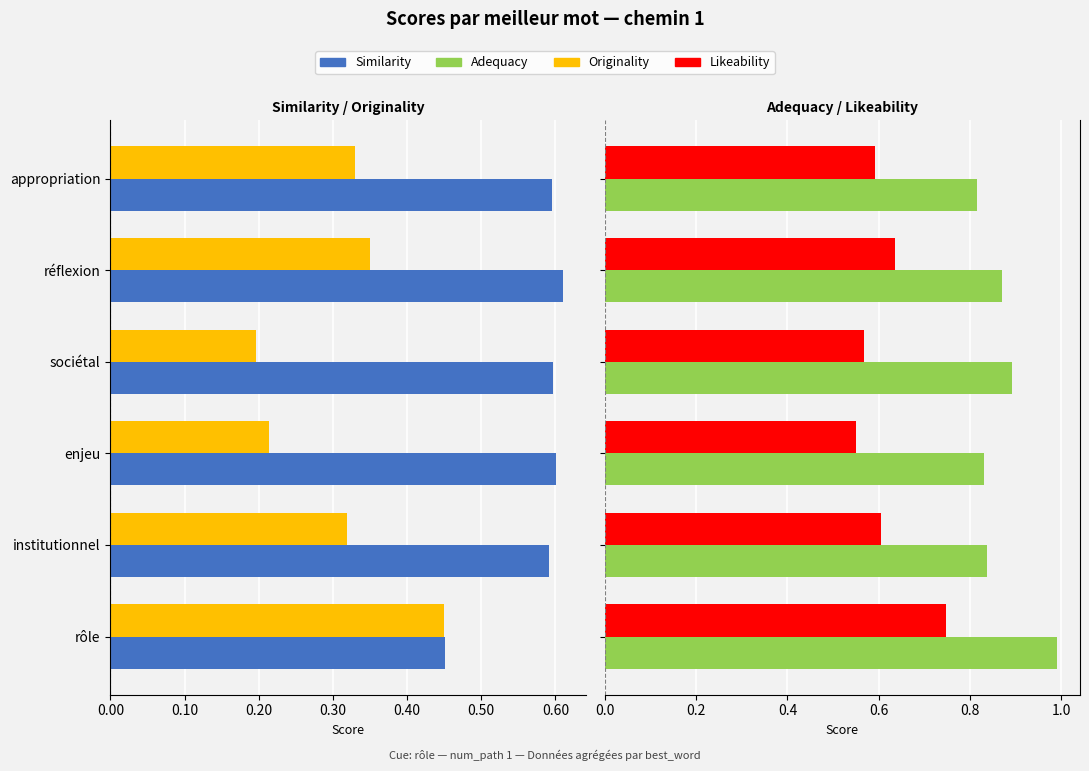

What is the minimum value for likeability?

0.6